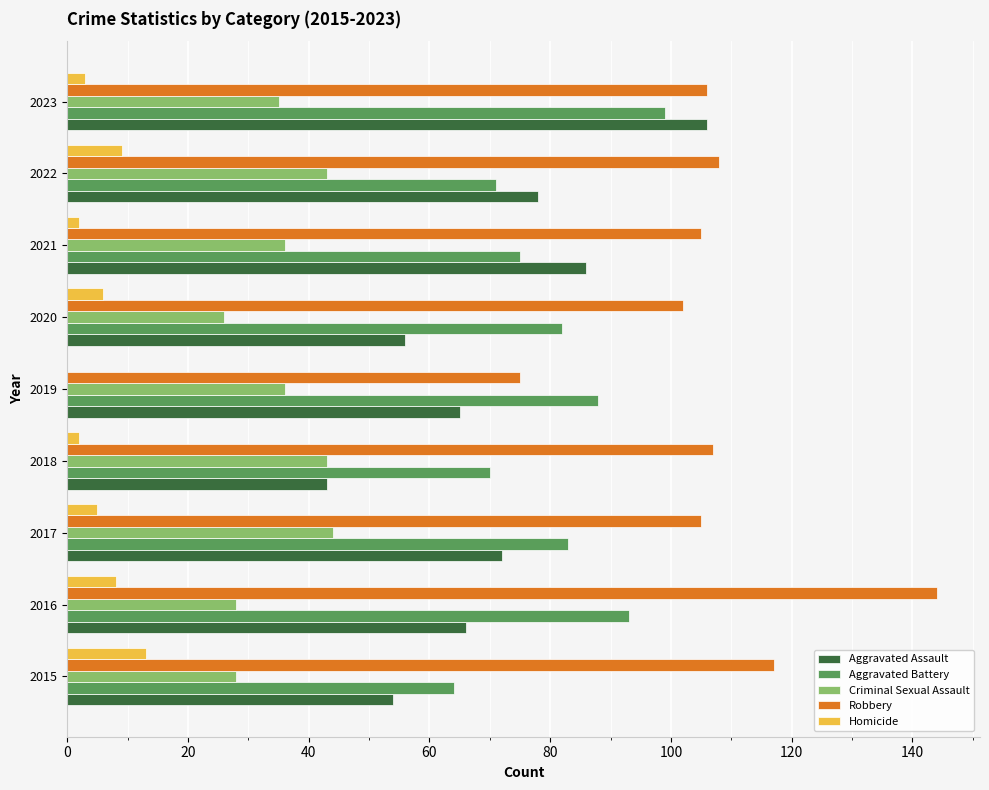

Which series has the largest range (max minus min)?

Robbery